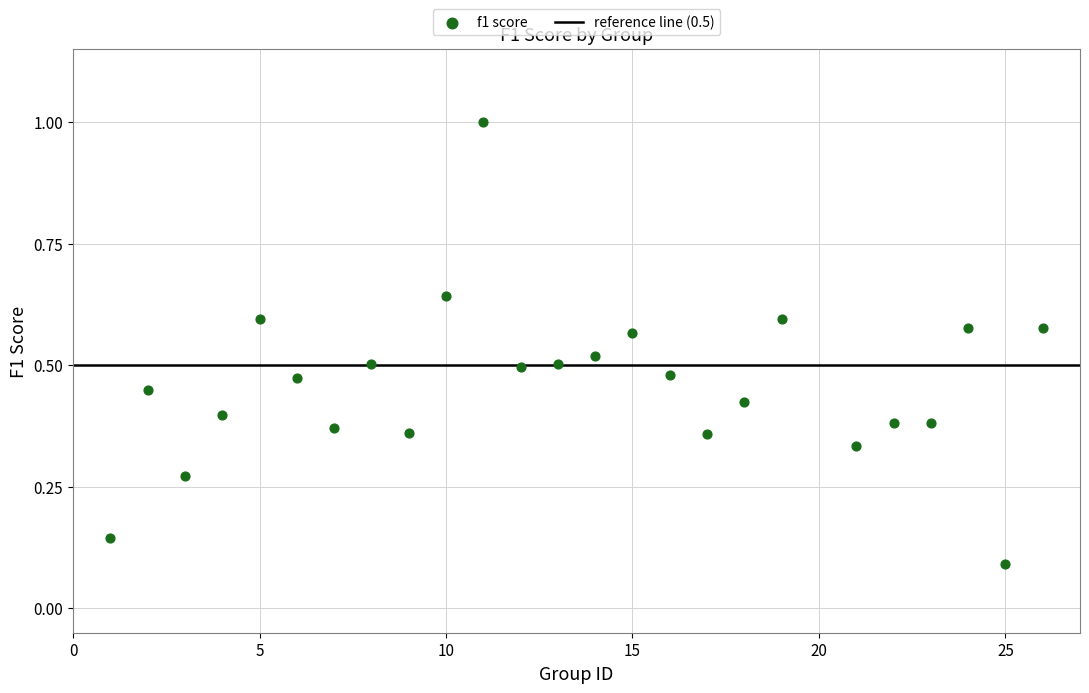

What is the range of X values (max minus min)?

25.0